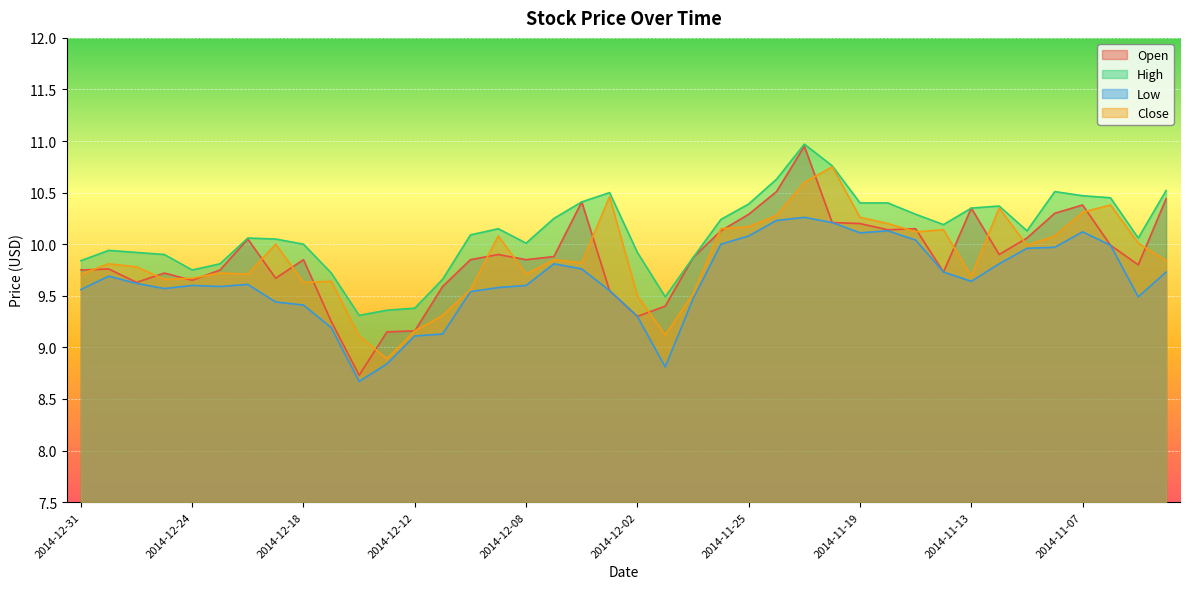

True or false: Open has more than 2 points higher than both neighbors.

True